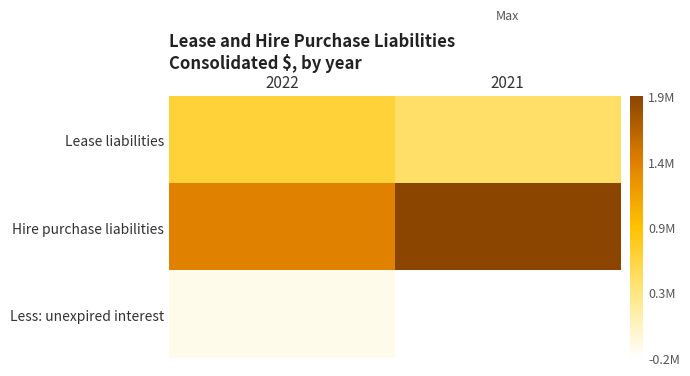

Reading left to right, transcribe all the data shown in this chart.

Lease liabilities: 2022=640530	2021=447482
Hire purchase liabilities: 2022=1379299	2021=1909245
Less: unexpired interest: 2022=-90767	2021=-172397